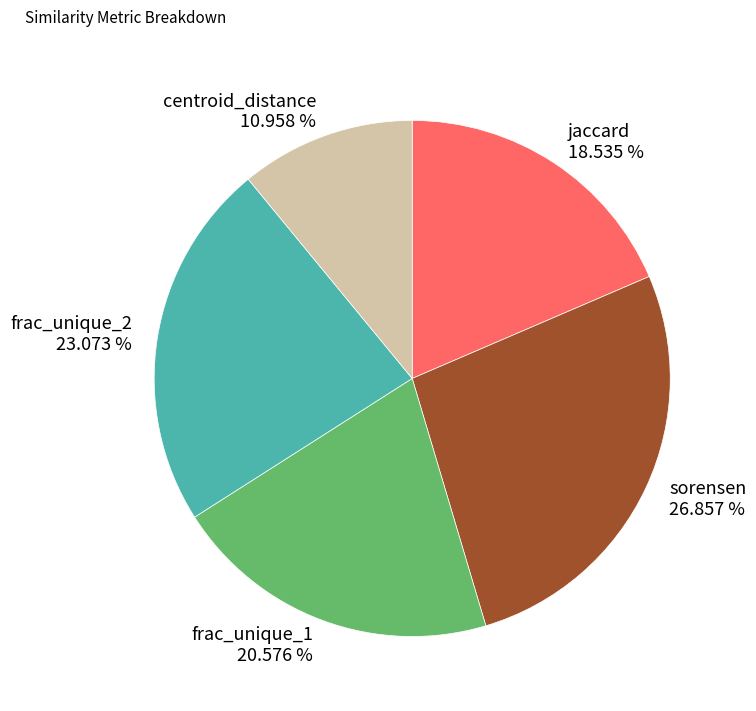

Rank the categories by value from lowest to highest.

centroid_distance, jaccard, frac_unique_1, frac_unique_2, sorensen